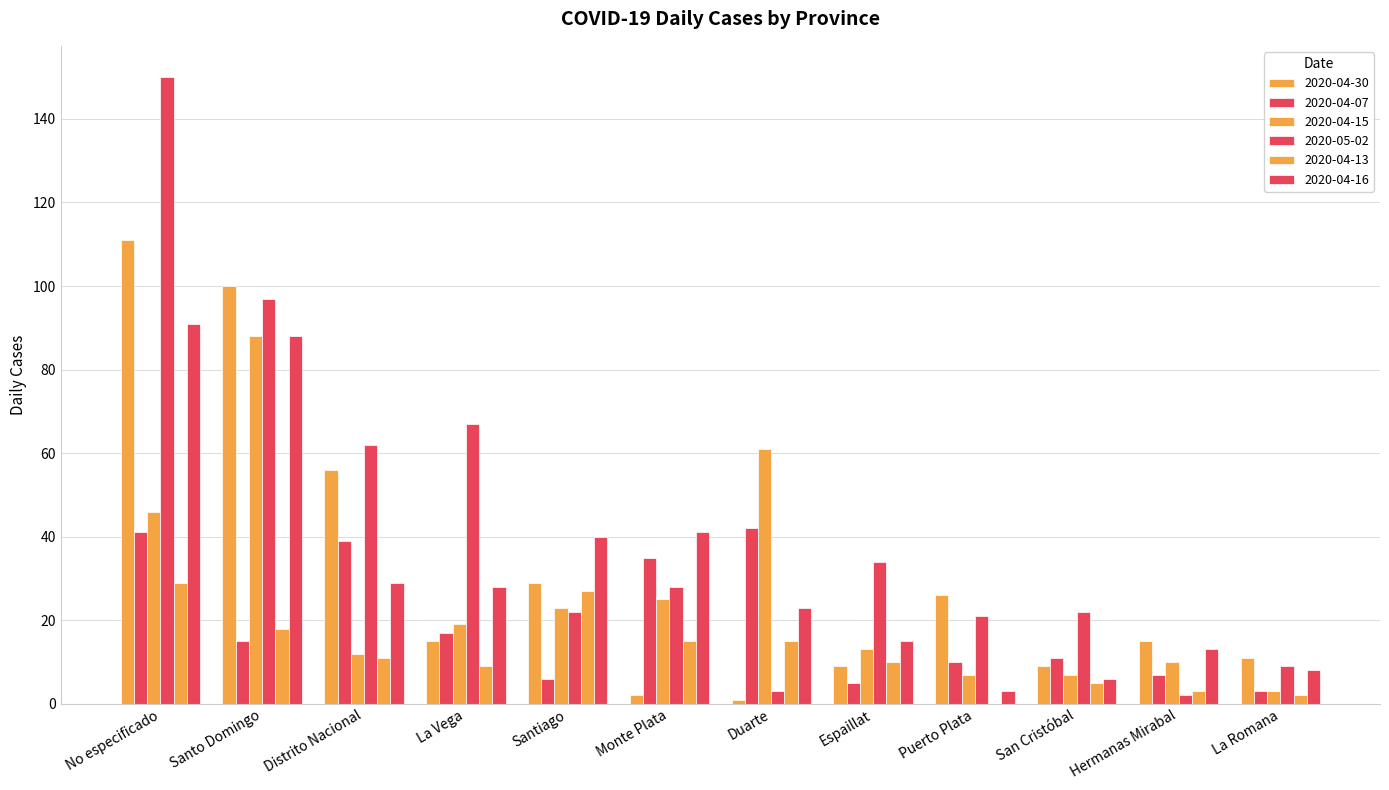

How many groups of bars are there?

12